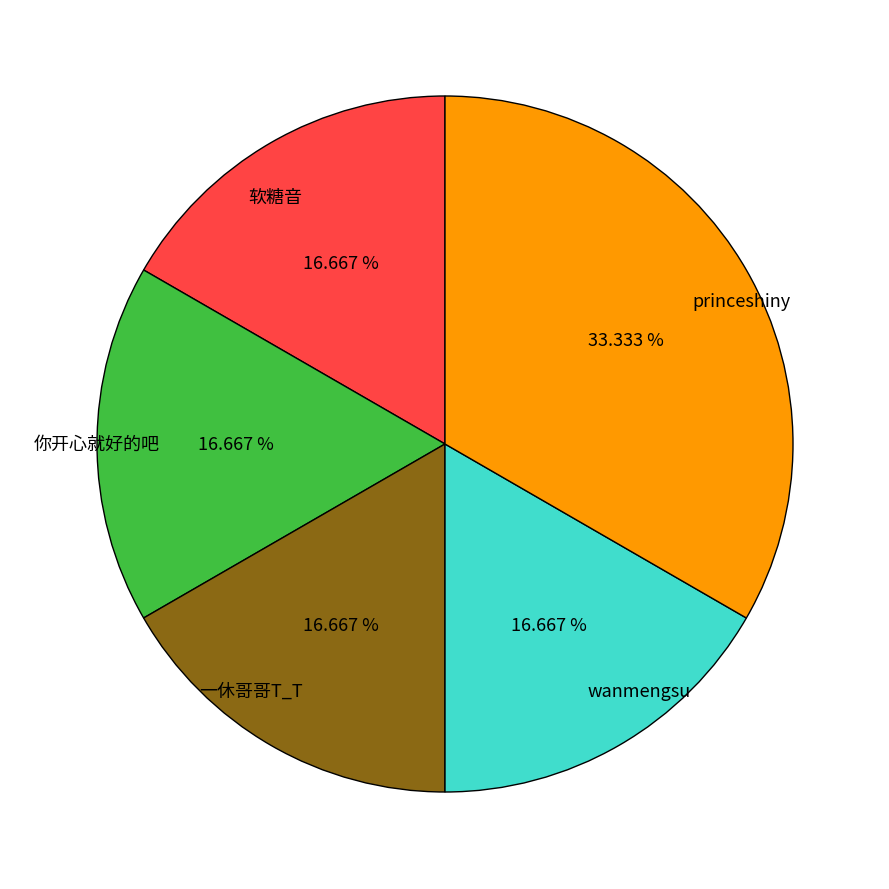

Is there any slice that represents more than half of the pie?

No